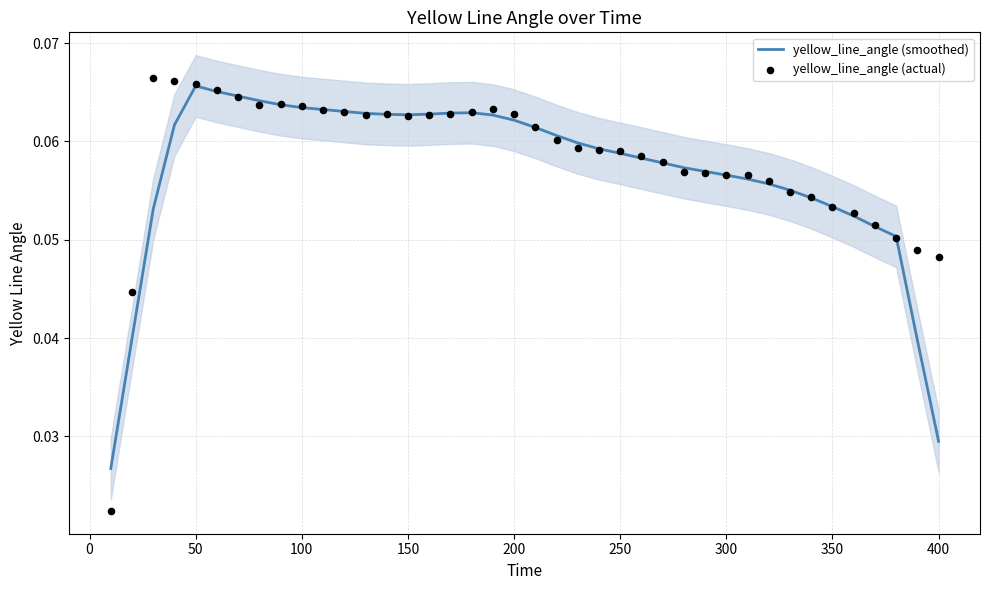

Which series contains the highest Y value?

yellow_line_angle (actual)